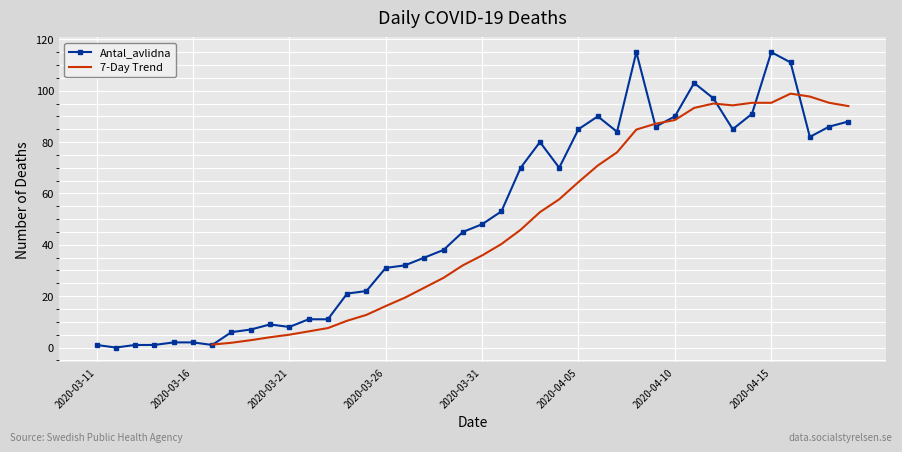

True or false: Antal_avlidna has more than 0 interior local peaks.

True